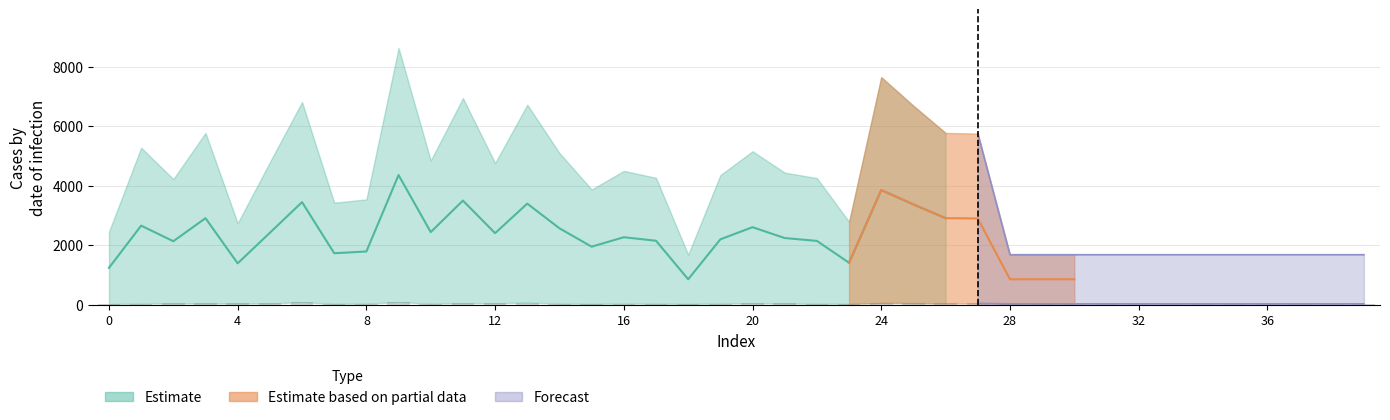

What is the change in value from 4 to 38?

-12